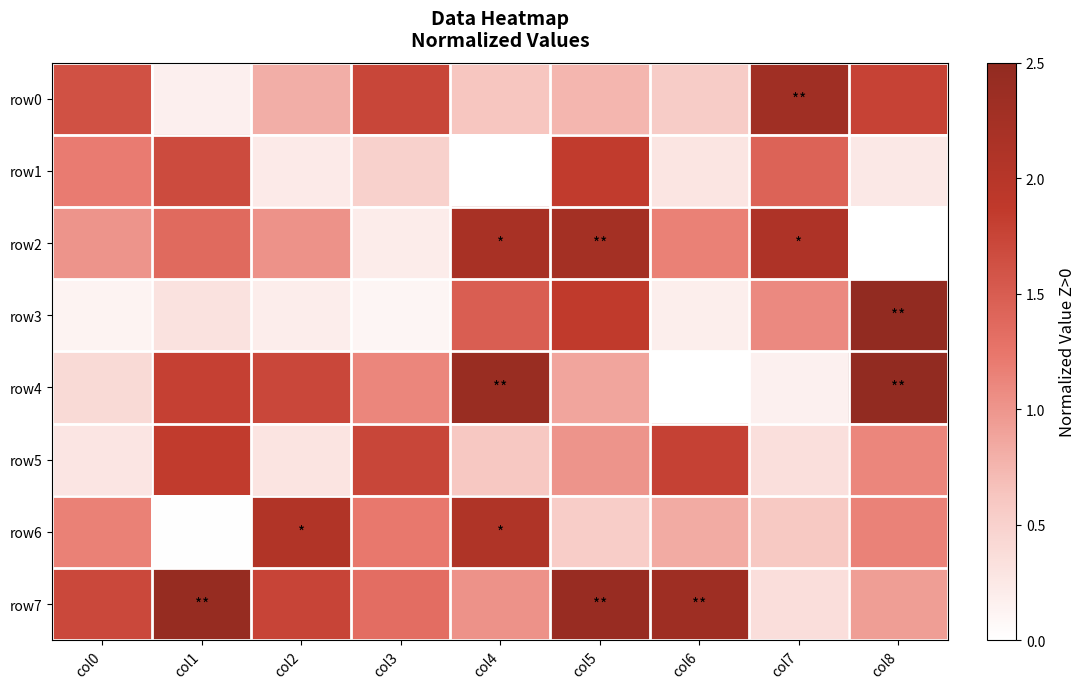

Reading left to right, transcribe all the data shown in this chart.

row0: col0=1.6	col1=0.2	col2=0.8	col3=1.7	col4=0.6	col5=0.8	col6=0.6	col7=2.3	col8=1.8
row1: col0=1.2	col1=1.7	col2=0.2	col3=0.5	col4=0.0	col5=1.8	col6=0.3	col7=1.4	col8=0.3
row2: col0=1.0	col1=1.4	col2=1.0	col3=0.2	col4=2.2	col5=2.3	col6=1.2	col7=2.1	col8=0.0
row3: col0=0.1	col1=0.3	col2=0.2	col3=0.1	col4=1.5	col5=1.9	col6=0.2	col7=1.1	col8=2.5
row4: col0=0.4	col1=1.8	col2=1.7	col3=1.1	col4=2.4	col5=0.9	col6=0.0	col7=0.2	col8=2.5
row5: col0=0.3	col1=1.9	col2=0.3	col3=1.7	col4=0.6	col5=1.0	col6=1.8	col7=0.3	col8=1.1
row6: col0=1.2	col1=0.0	col2=2.1	col3=1.2	col4=2.1	col5=0.5	col6=0.8	col7=0.6	col8=1.1
row7: col0=1.7	col1=2.4	col2=1.7	col3=1.3	col4=1.0	col5=2.4	col6=2.3	col7=0.4	col8=0.9